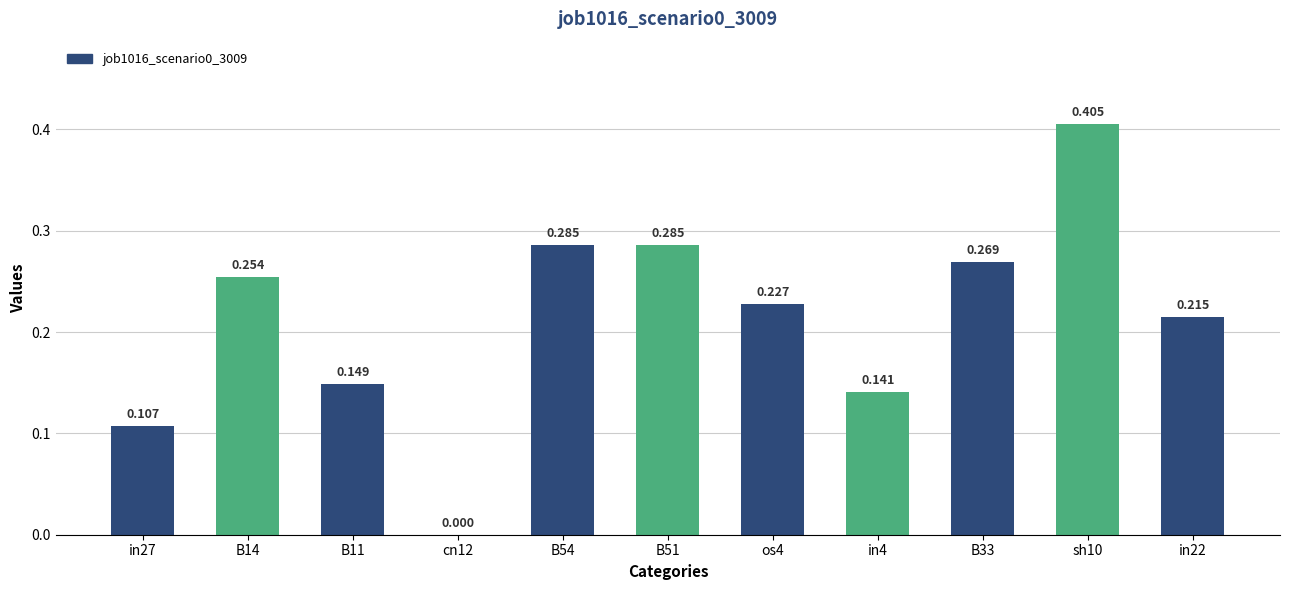

What is the value of the 11th bar from the left?

0.2